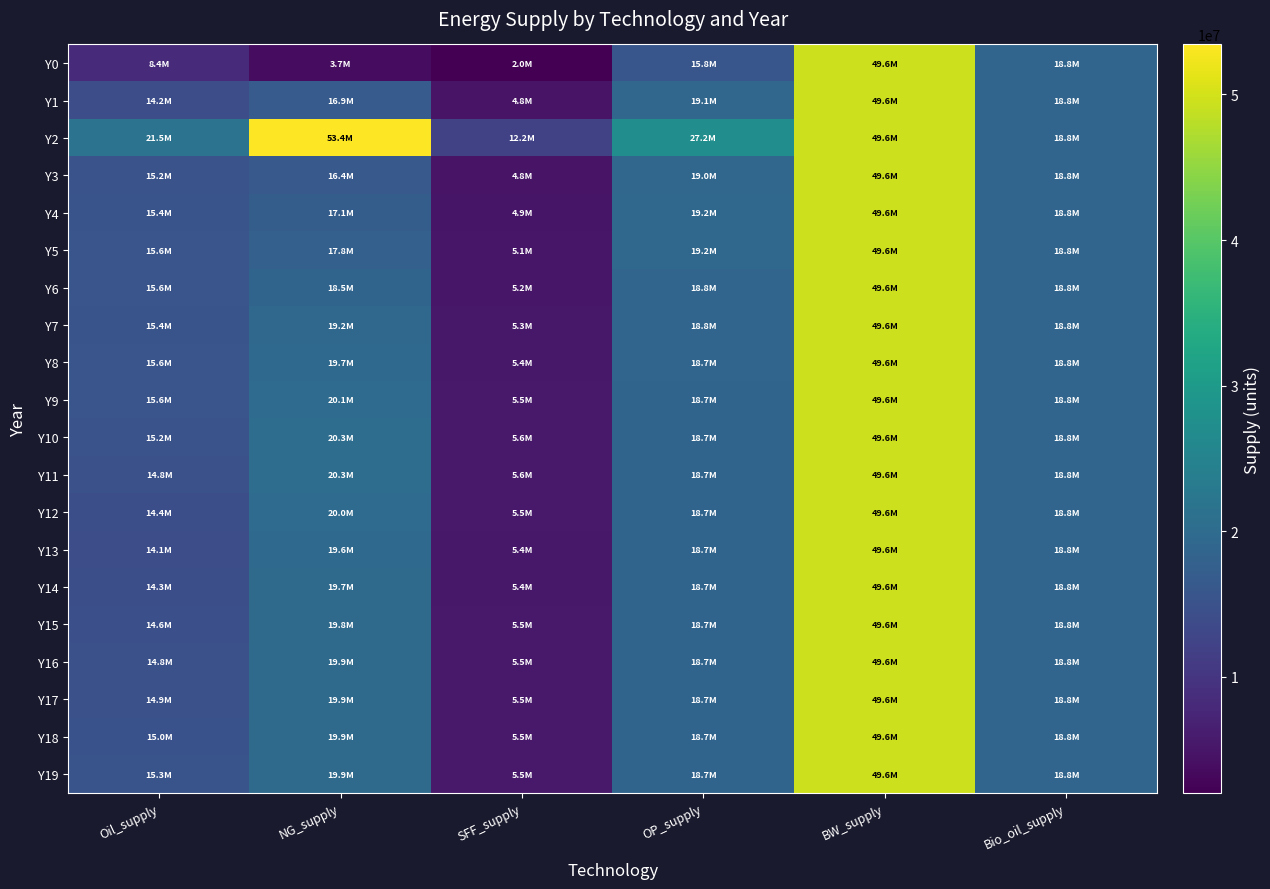

Between Bio_oil_supply and Oil_supply, which is larger?

Bio_oil_supply